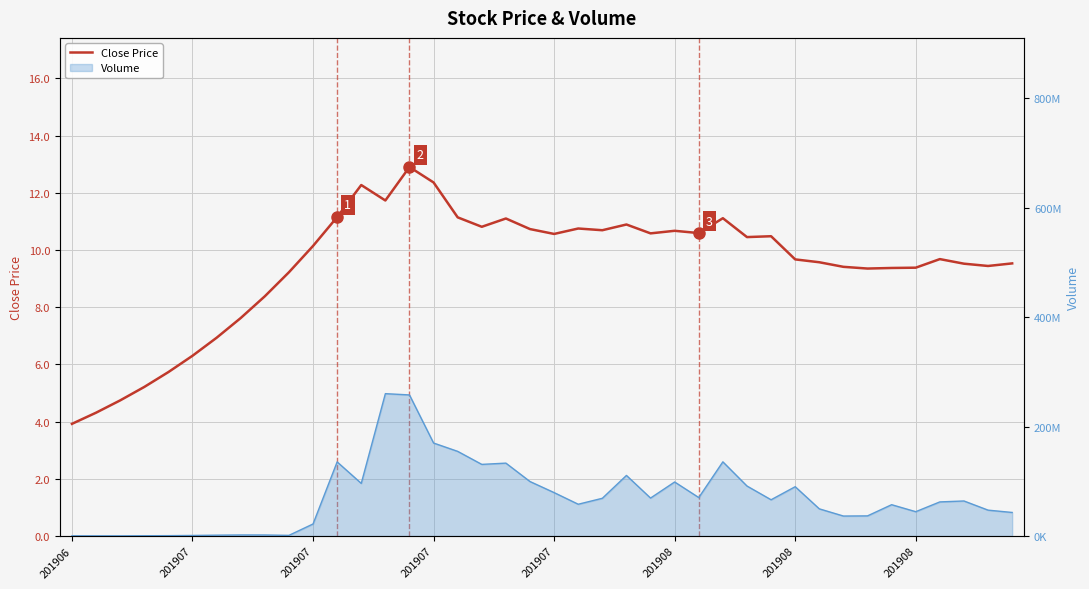

What is the approximate value at 36?

9.7